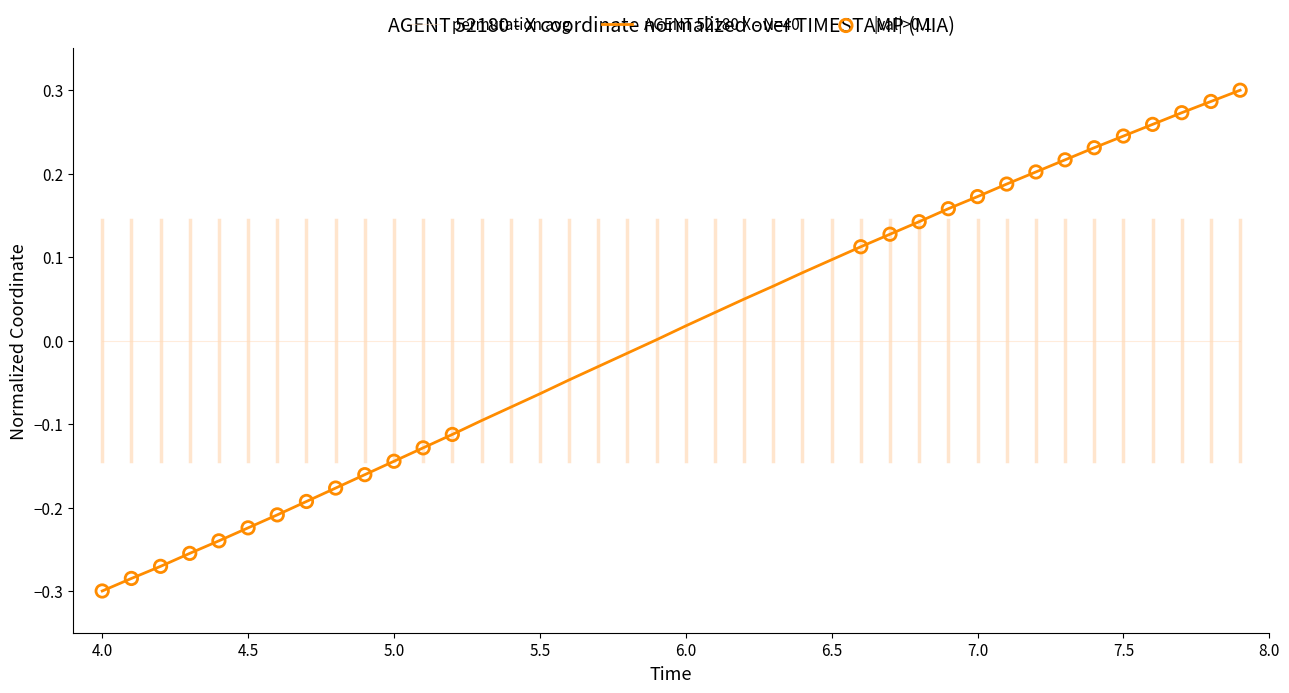

Which series has the largest range (max minus min)?

AGENT 52180 X - N=40